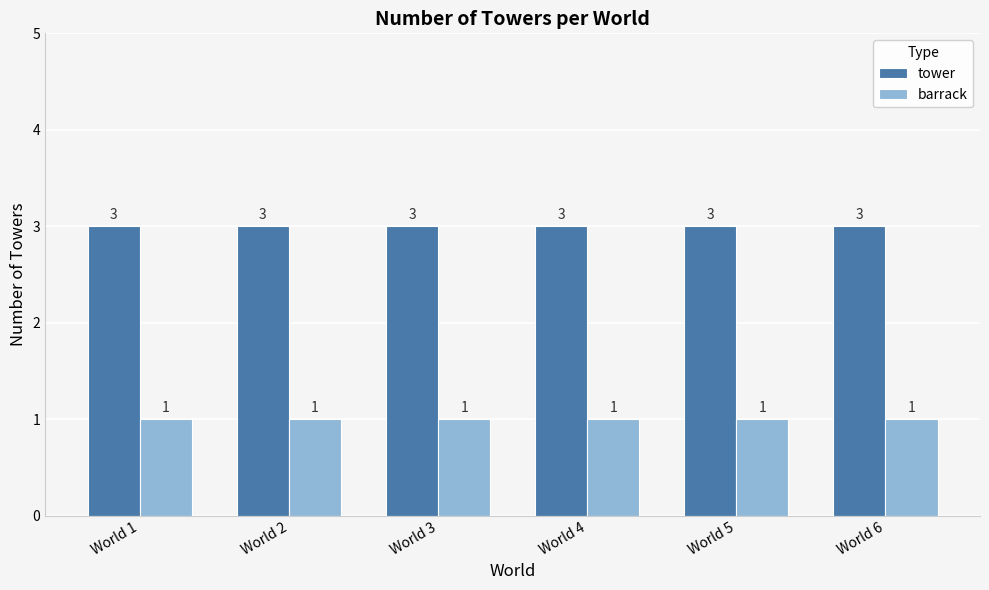

What is the sum of the barrack values at World 2 and World 1?

2